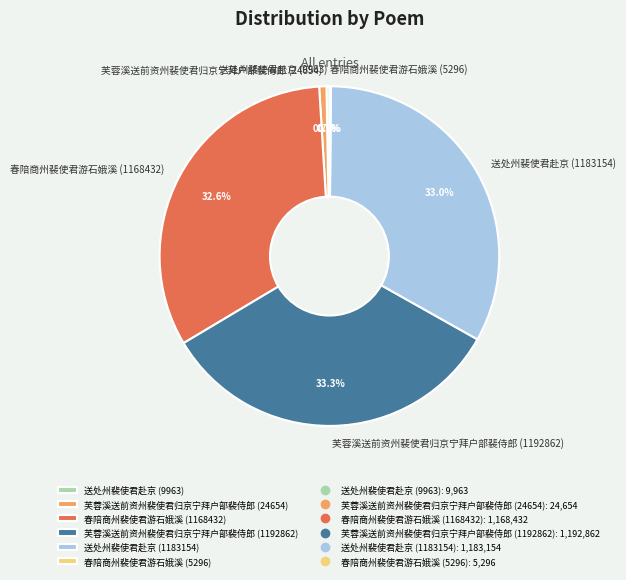

How much of the chart is everything except 送处州裴使君赴京 (9963)?

99.7%